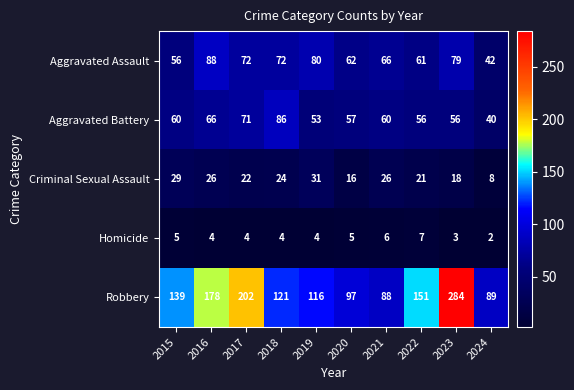

What is the sum of all Aggravated Battery values?

605